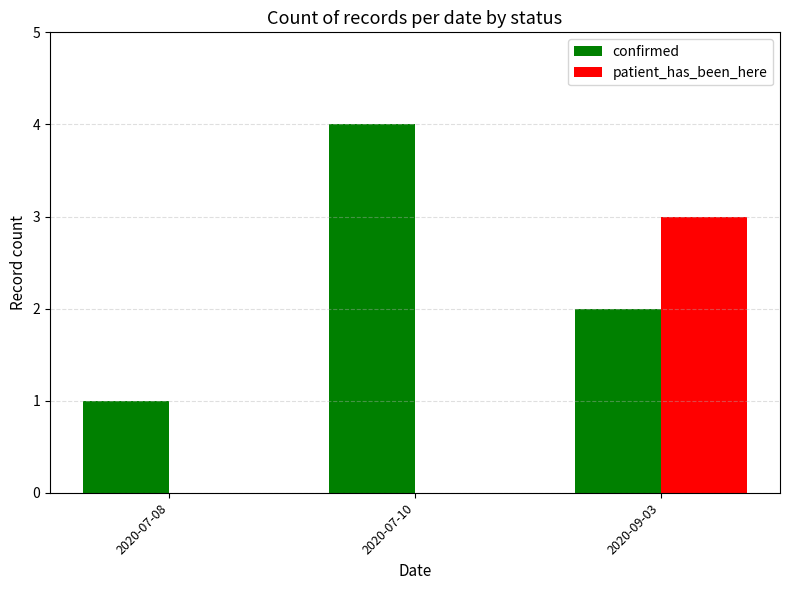

Are the bars grouped side by side (vs. stacked)?

Yes